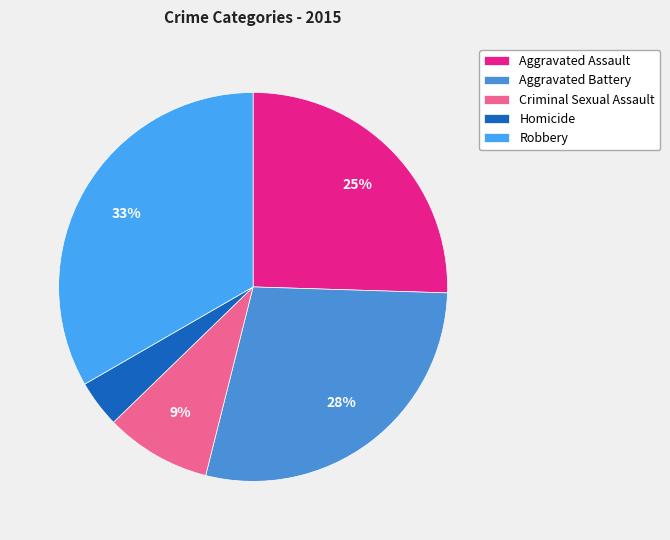

To the nearest percent, what portion does Aggravated Battery represent?

28%